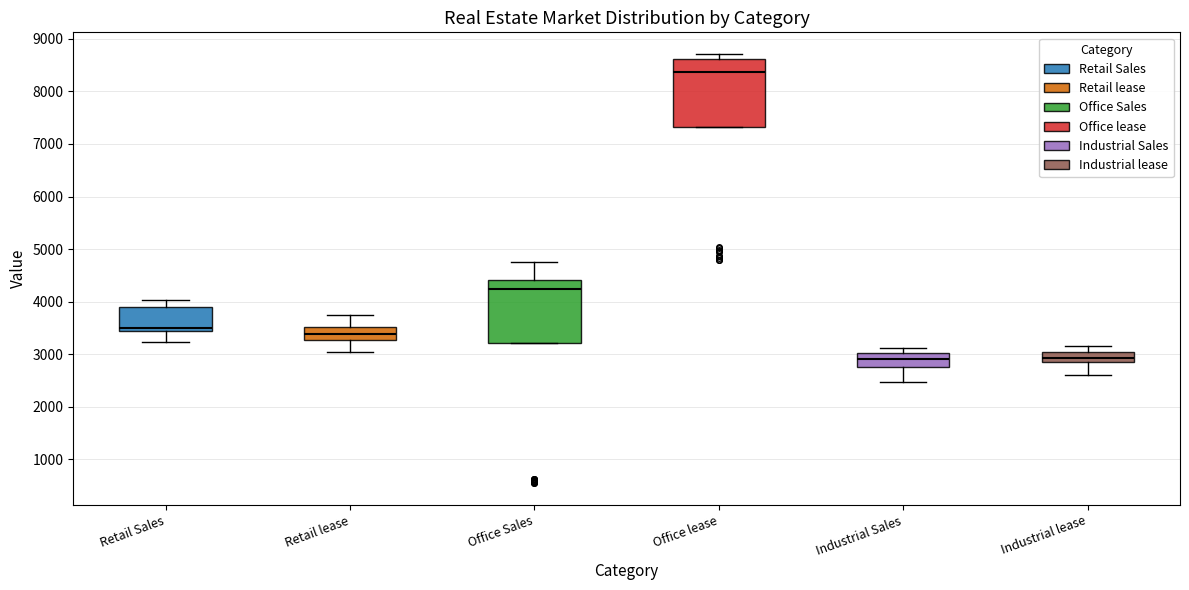

Reading left to right, transcribe this box plot: for each box, give where its median line is, the range the box spans, and where its two whiskers end, as read against the y-axis. The values are not printed on the chart, so give them approximately, as read against the axis.

Retail Sales: median 3500, box 3400 to 3900, whiskers 3200 to 4000
Retail lease: median 3400, box 3300 to 3500, whiskers 3000 to 3700
Office Sales: median 4300, box 3200 to 4400, whiskers 3200 to 4700
Office lease: median 8400, box 7300 to 8600, whiskers 7300 to 8700
Industrial Sales: median 2900, box 2800 to 3000, whiskers 2500 to 3100
Industrial lease: median 2900 (inside the box), box 2900 to 3000, whiskers 2600 to 3200